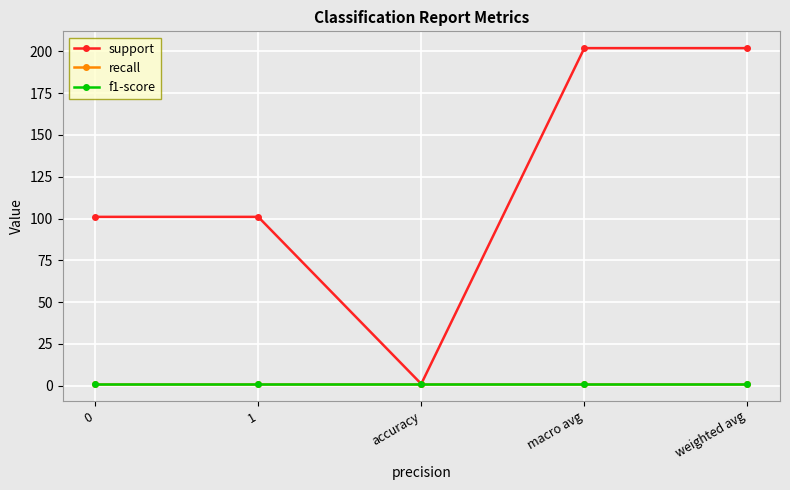

Is this an area chart (filled region under the line)?

No